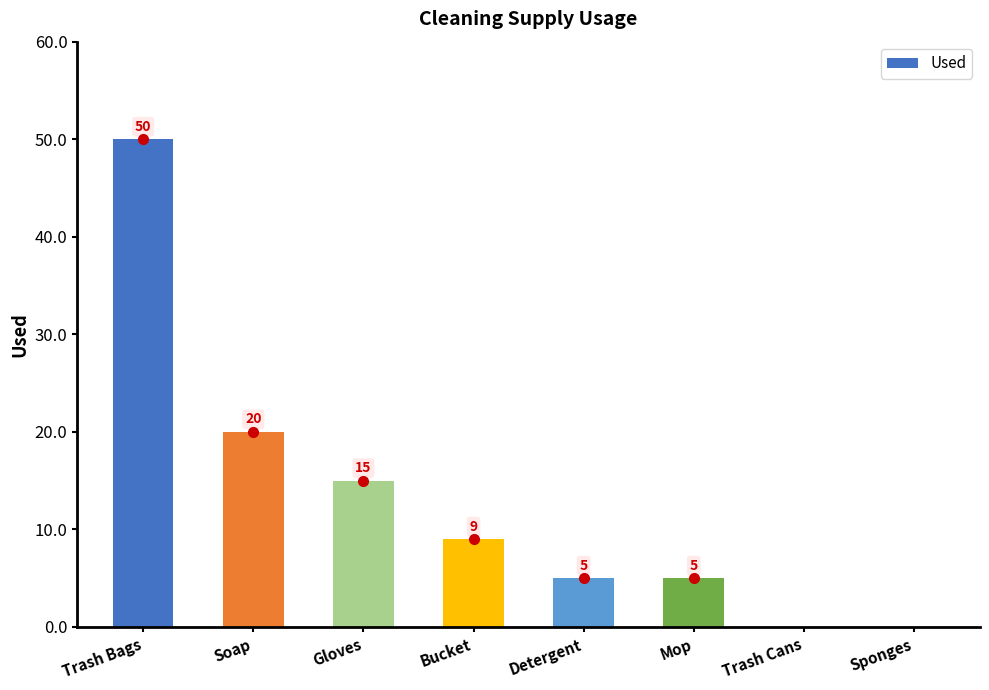

Is it true that the value at Bucket is 4?

False